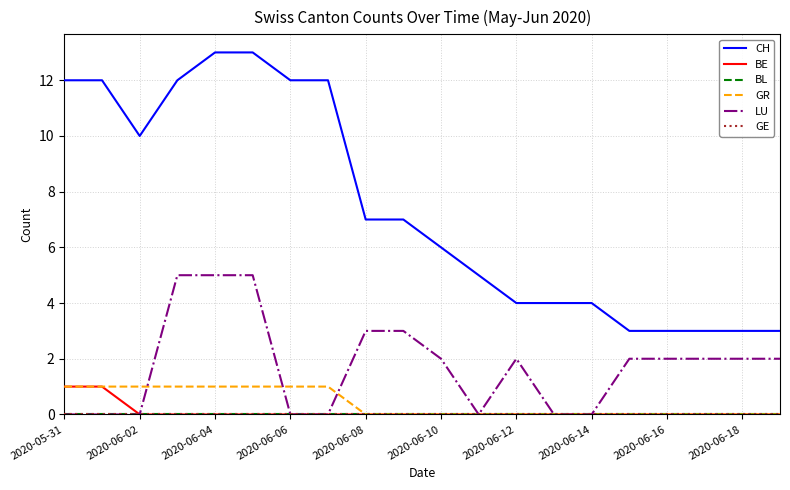

Is this an area chart (filled region under the line)?

No